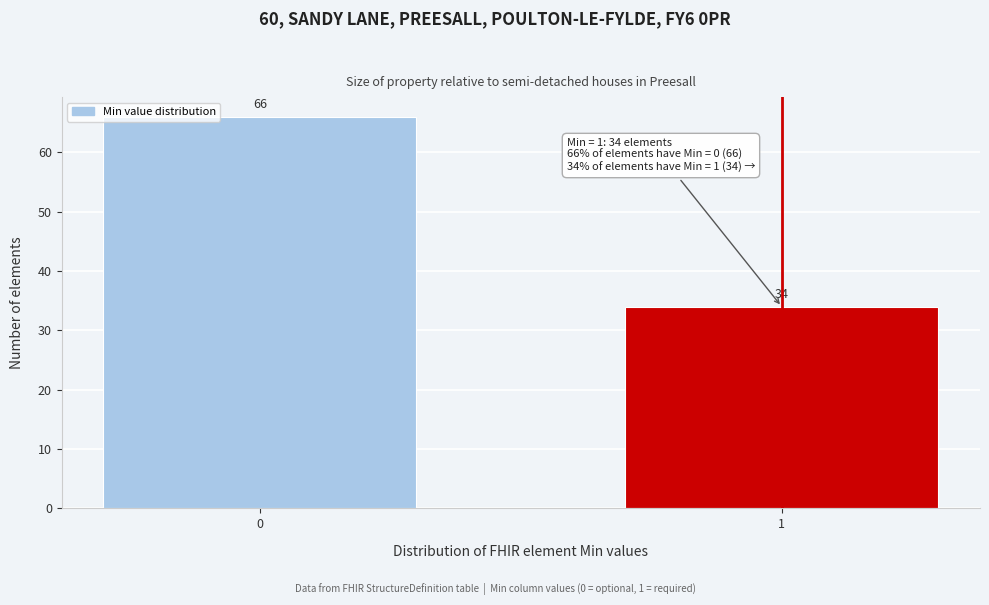

Reading right to left, extract all data points from this chart.

34	66